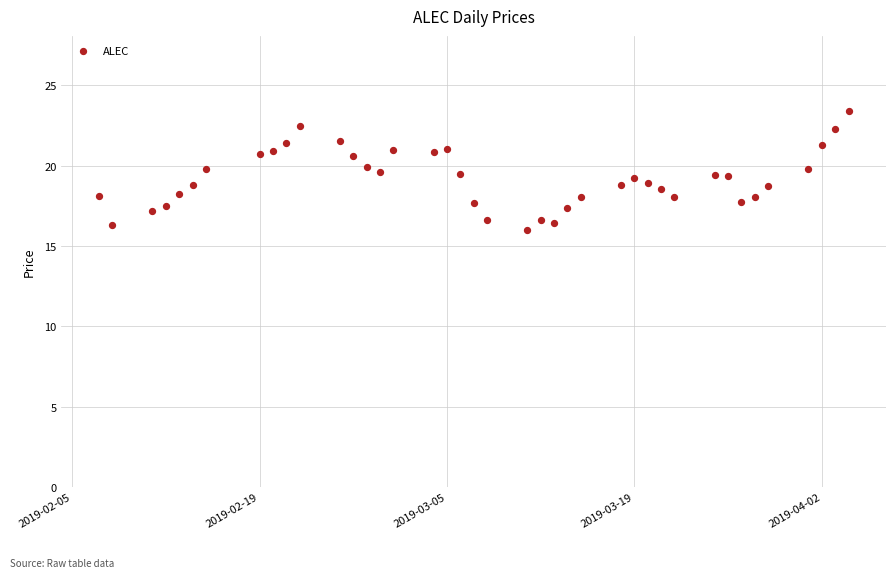

What is the range of Y values (max minus min)?

7.4